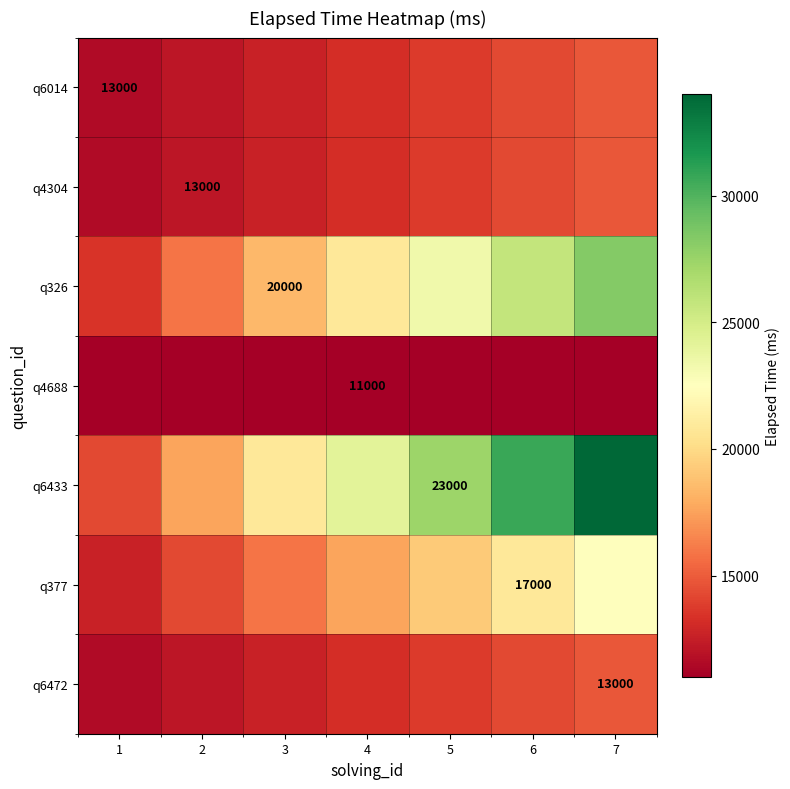

At which category does the chart reach its minimum across all series?

1